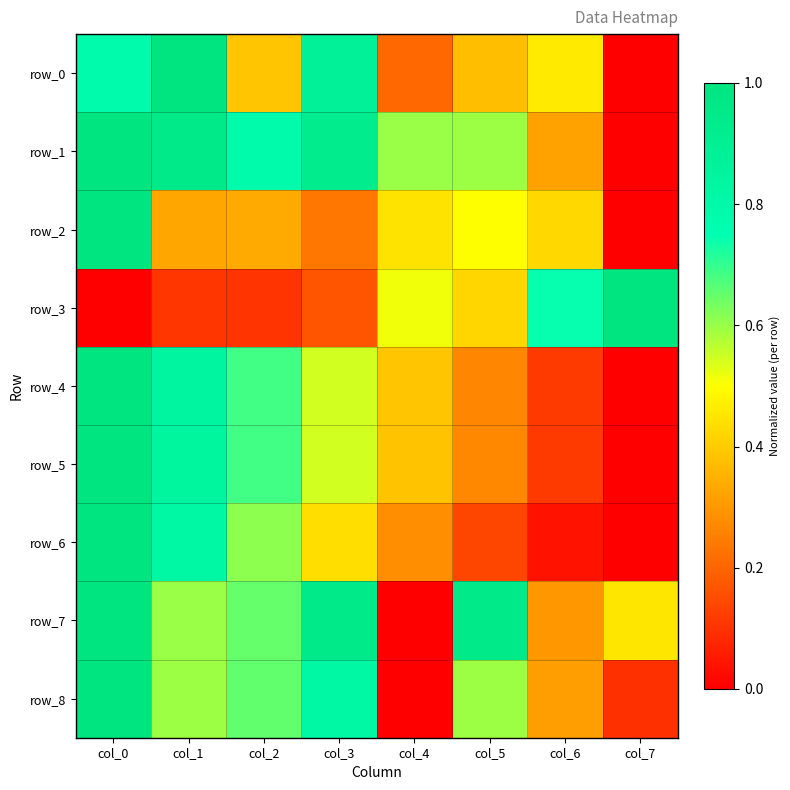

At how many categories does at least one series exceed 0?

8